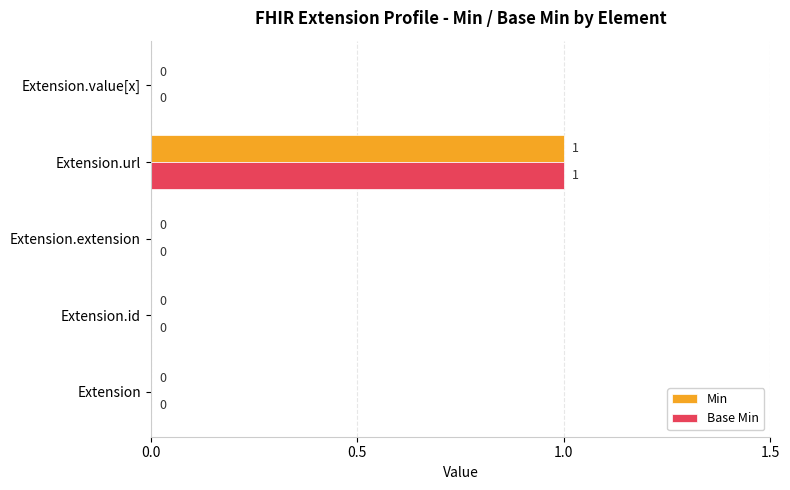

What are all the series names shown in the legend?

Min, Base Min